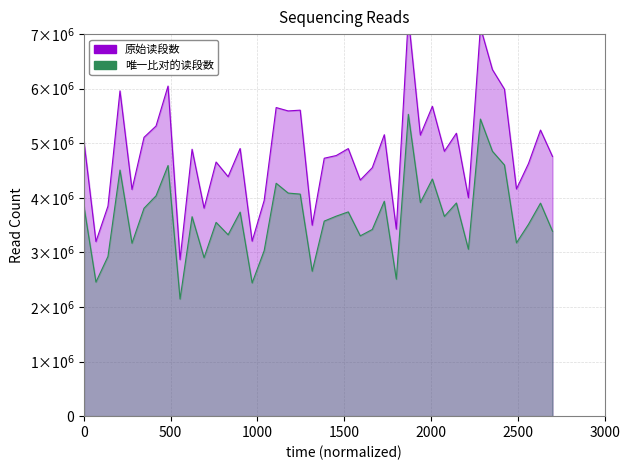

List the series in order of their peak value, highest first.

原始读段数, 唯一比对的读段数